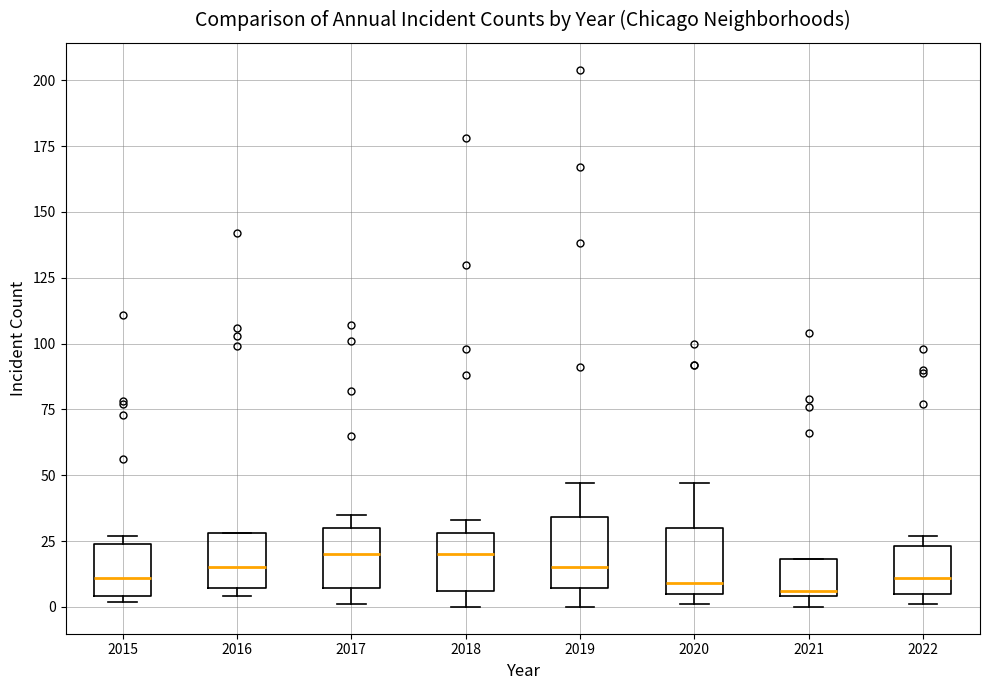

Reading left to right, transcribe this box plot: for each box, give where its median line is, the range the box spans, and where its two whiskers end, as read against the y-axis. The values are not printed on the chart, so give them approximately, as read against the axis.

2015: median 10, box 5 to 25, whiskers 0 to 25 (just above the box's upper edge)
2016: median 15, box 5 to 30, whiskers 5 (just below the box's lower edge) to 30
2017: median 20, box 5 to 30, whiskers 0 to 35
2018: median 20, box 5 to 30, whiskers 0 to 35
2019: median 15, box 5 to 35, whiskers 0 to 45
2020: median 10, box 5 to 30, whiskers 0 to 45
2021: median 5 (just above the box's lower edge), box 5 to 20, whiskers 0 to 20
2022: median 10, box 5 to 25, whiskers 0 to 25 (just above the box's upper edge)